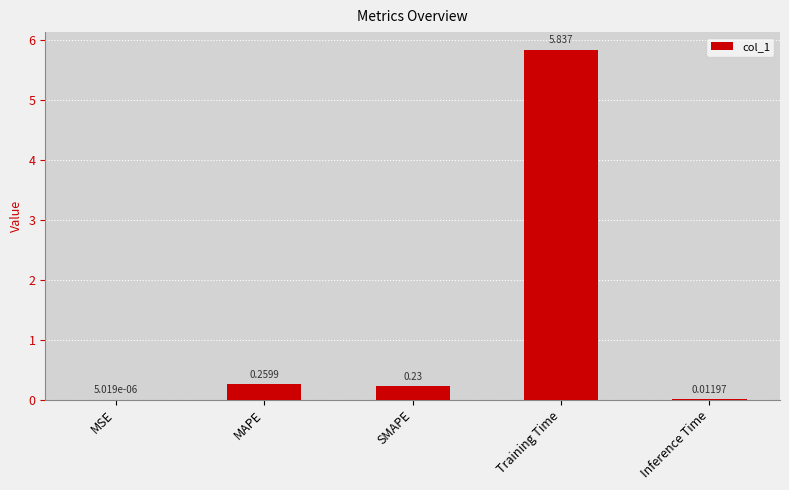

Which label corresponds to the largest value in the chart?

Training Time